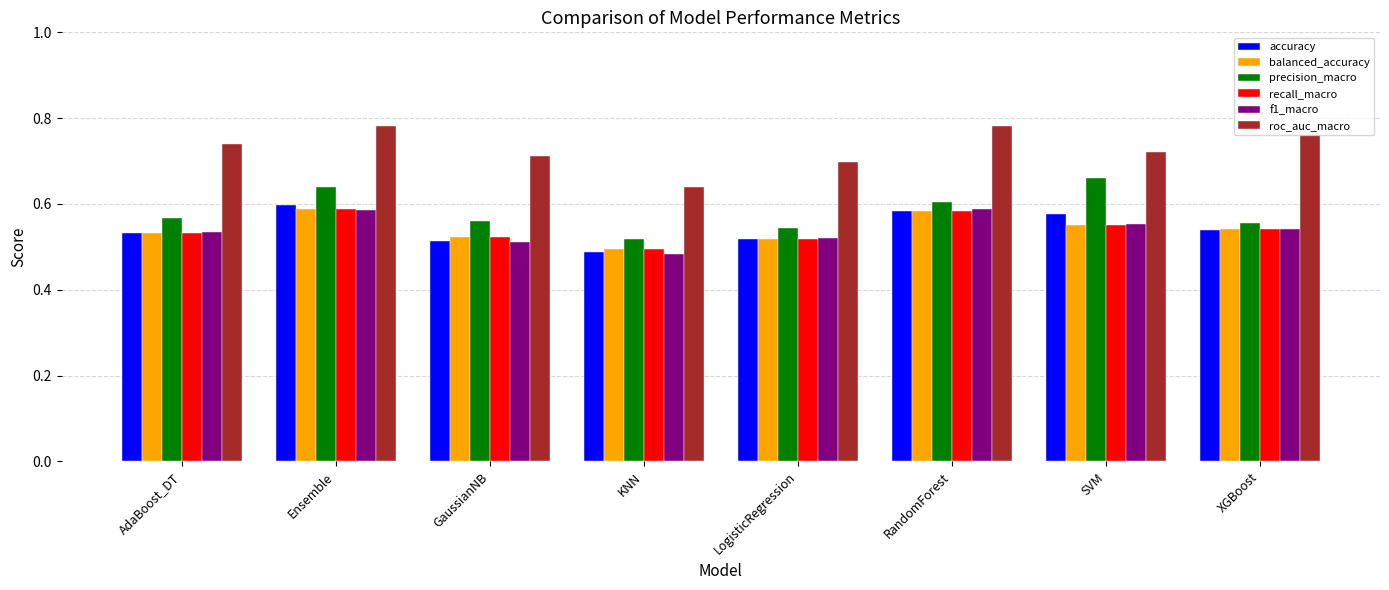

Count the precision_macro values in the range 0 to 1.

8